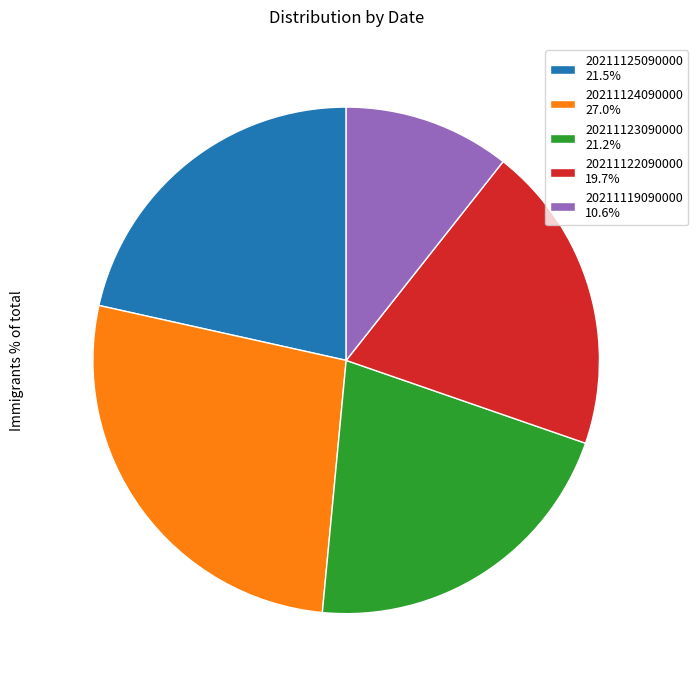

Is the sum of 20211119090000 10.6% and 20211123090000 21.2% greater than half?

No